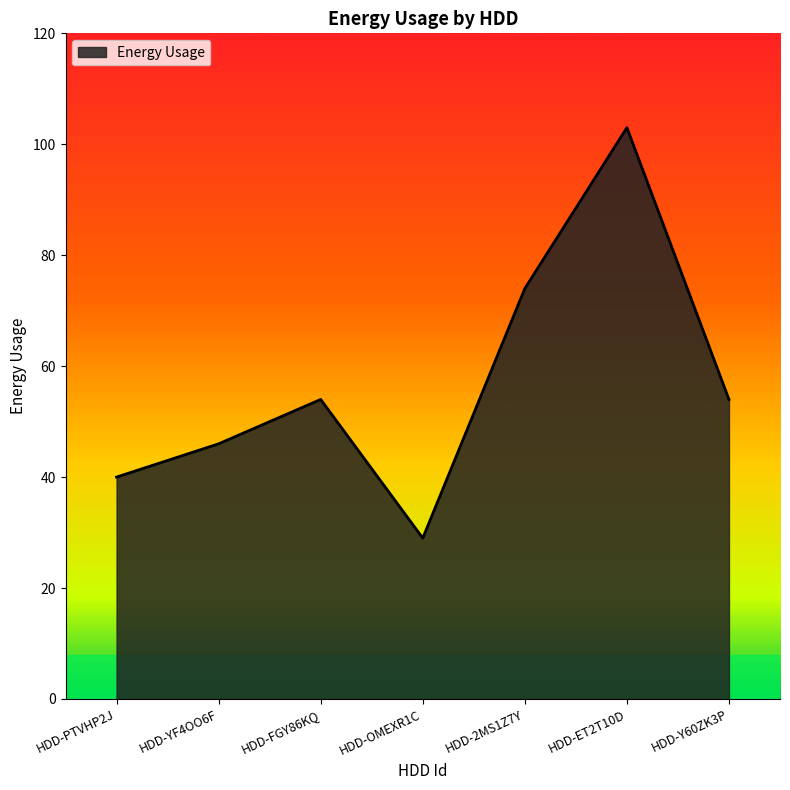

Reading left to right, transcribe all the data shown in this chart.

40	46	54	29	74	103	54